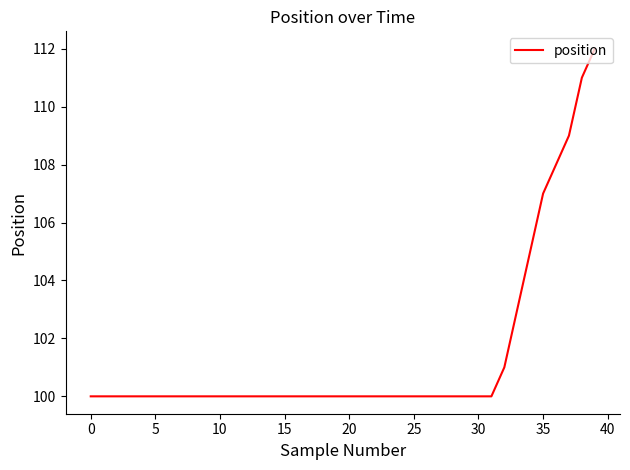

What is the maximum value shown in the chart?

112